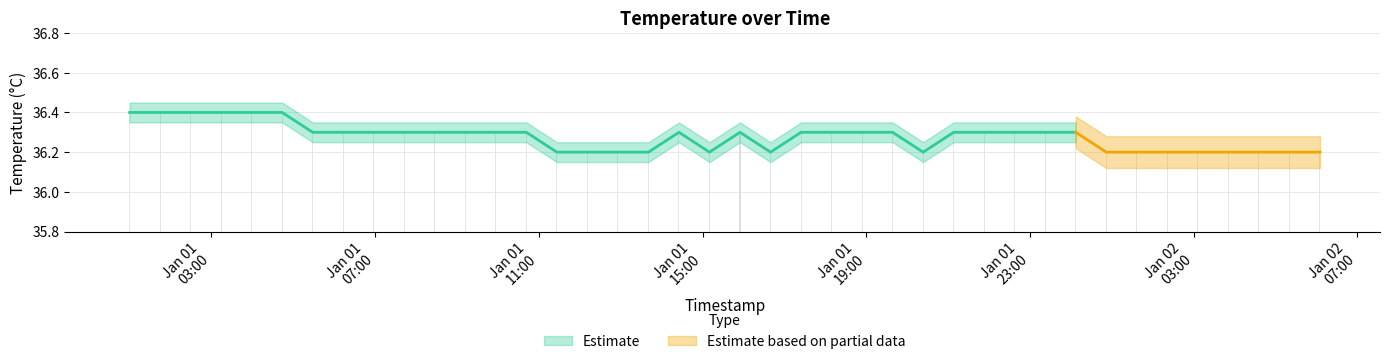

Approximately how many times larger is the value at 2015-01-01 01:44:44 compared to 2015-01-02 04:35:42?

1.0